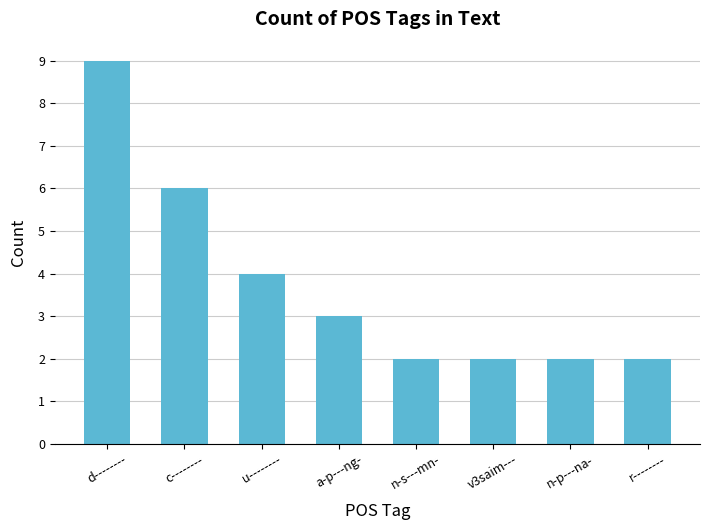

The chart shows a value of 4 at d--------. True or false?

False